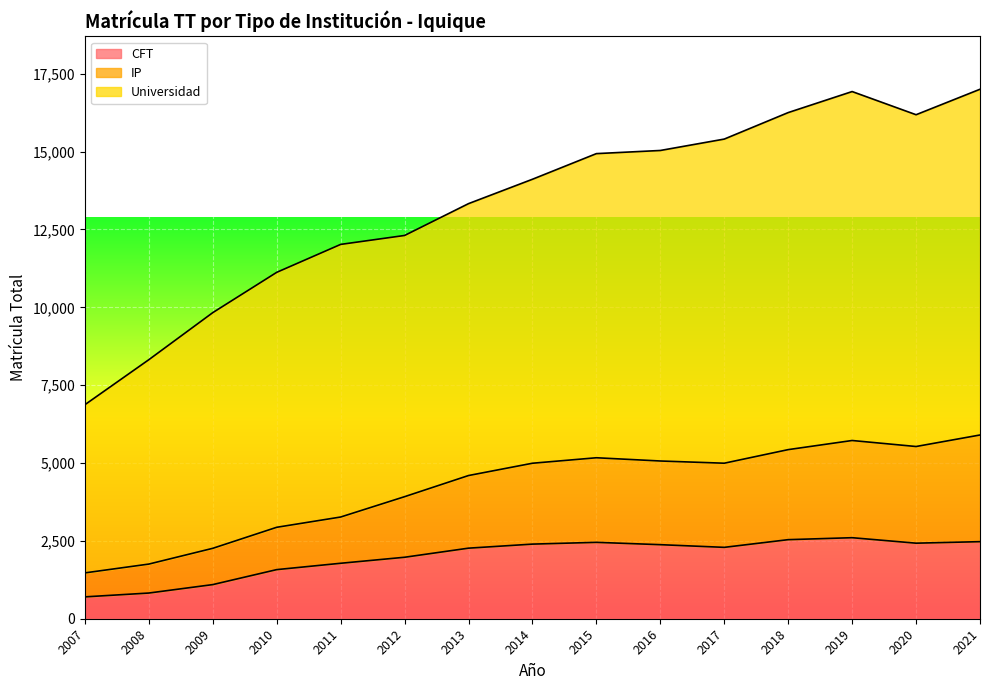

Between 2013 and 2018, which series saw the biggest shift?

Universidad